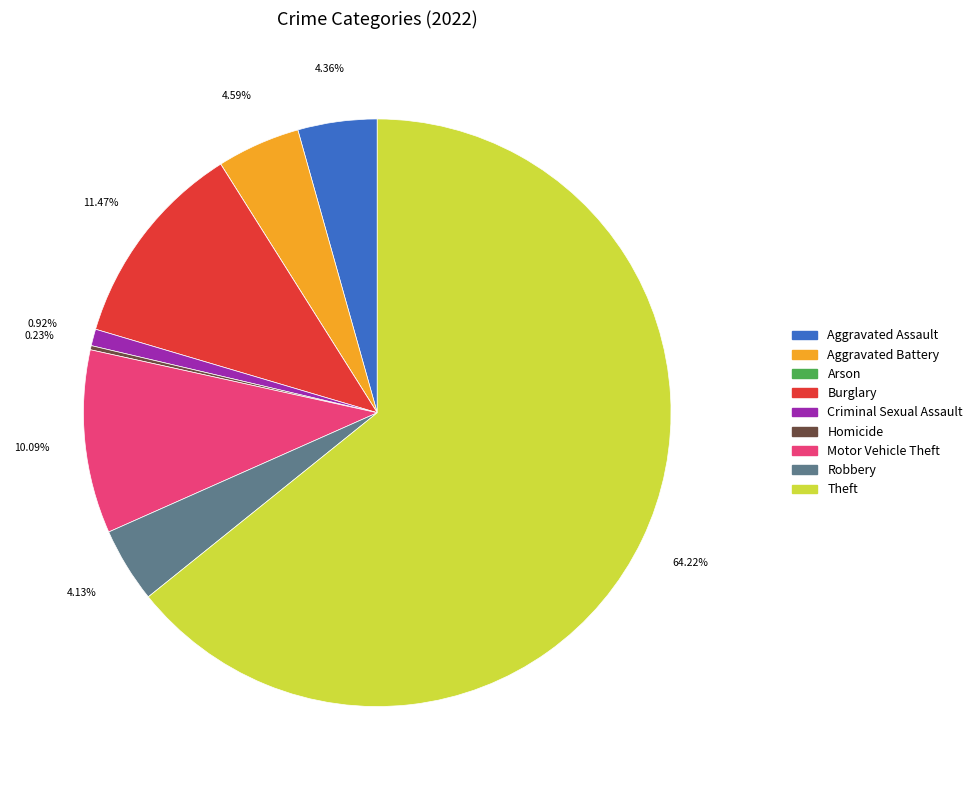

Which slice represents more than half of the pie?

Theft